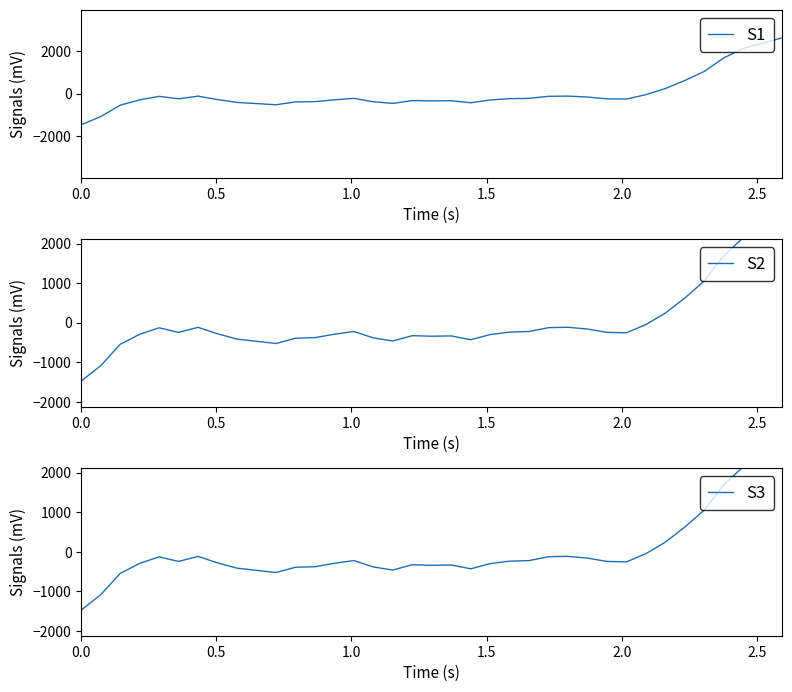

What is the value of the S1 point at the 28th from the left?

-243.1